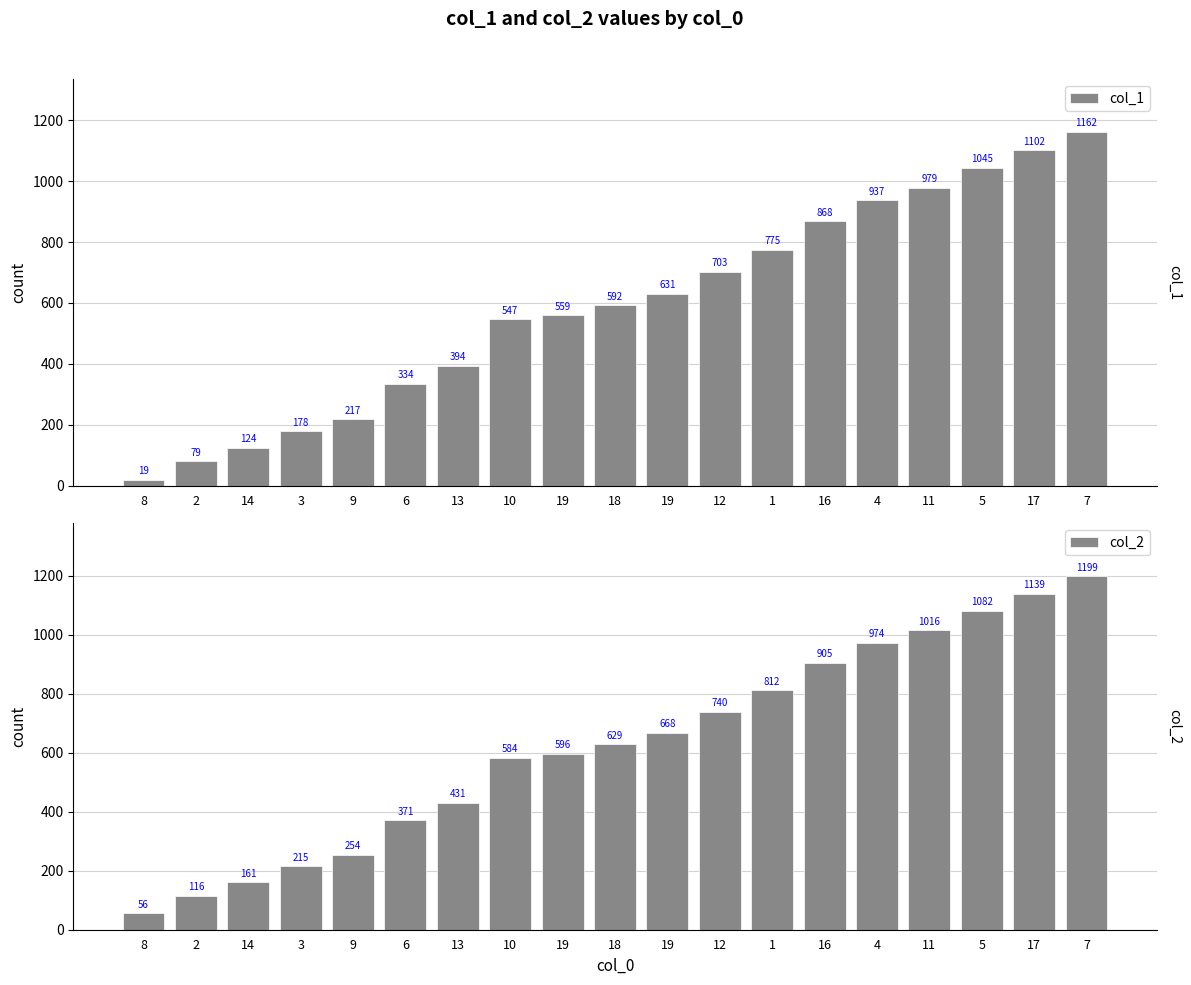

The value of col_1 at 3 is 254. True or false?

False